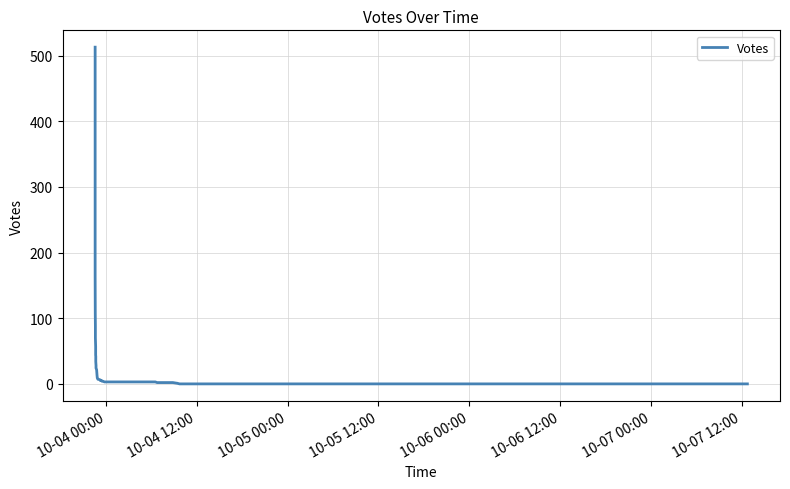

The value at 17 is 4. True or false?

False